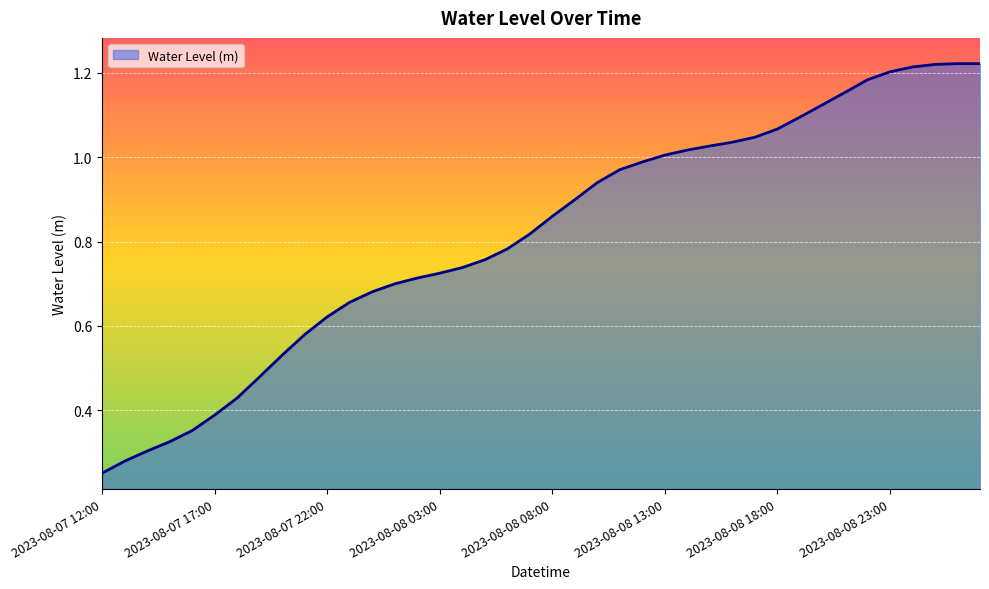

How many interior local peaks (higher than both neighbors) does the data have?

1